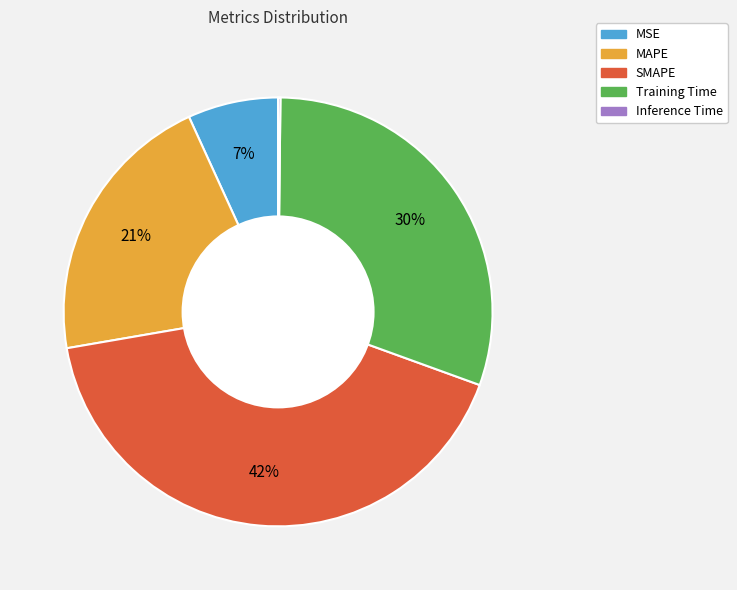

Is there a majority slice in this chart?

No